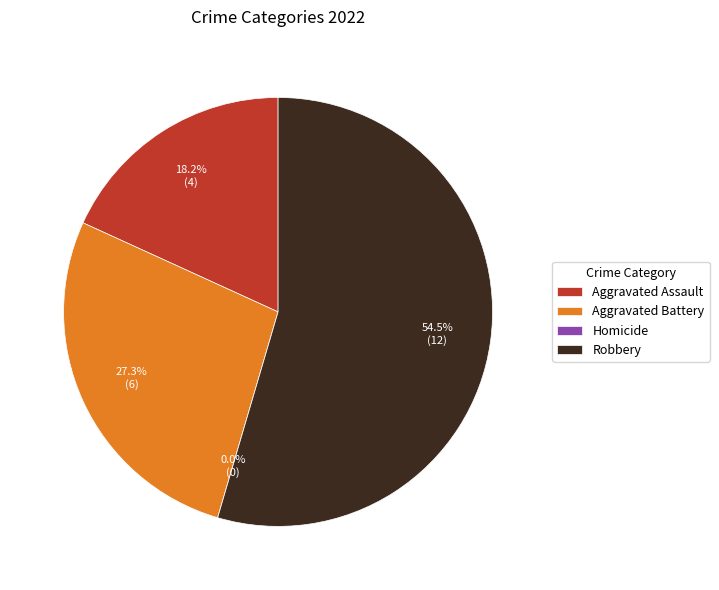

To the nearest percent, what percentage of the pie is Aggravated Battery?

27%